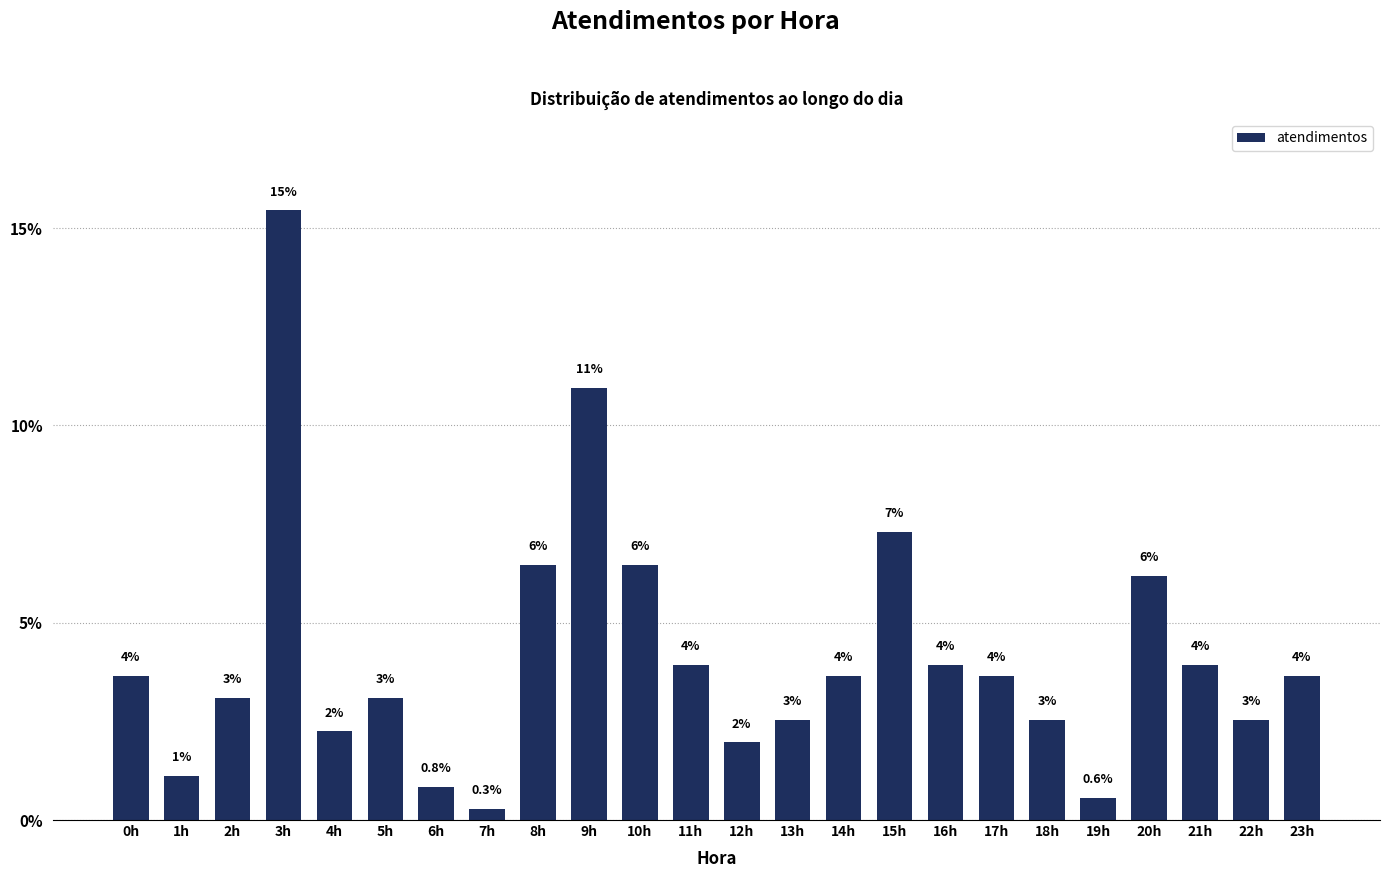

How many bars are there in total?

24